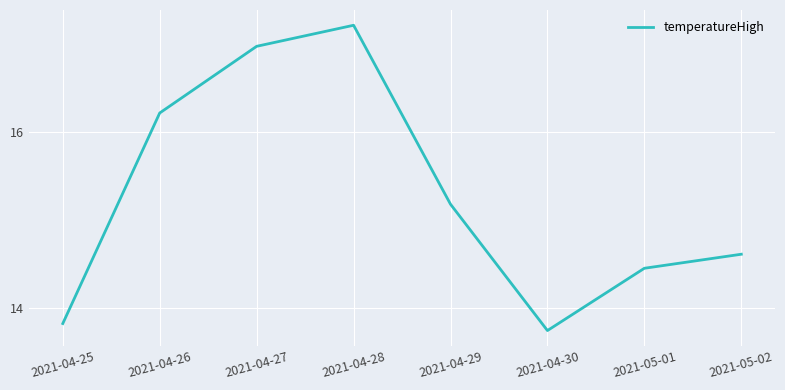

At which category does the chart reach its peak across all series?

2021-04-28